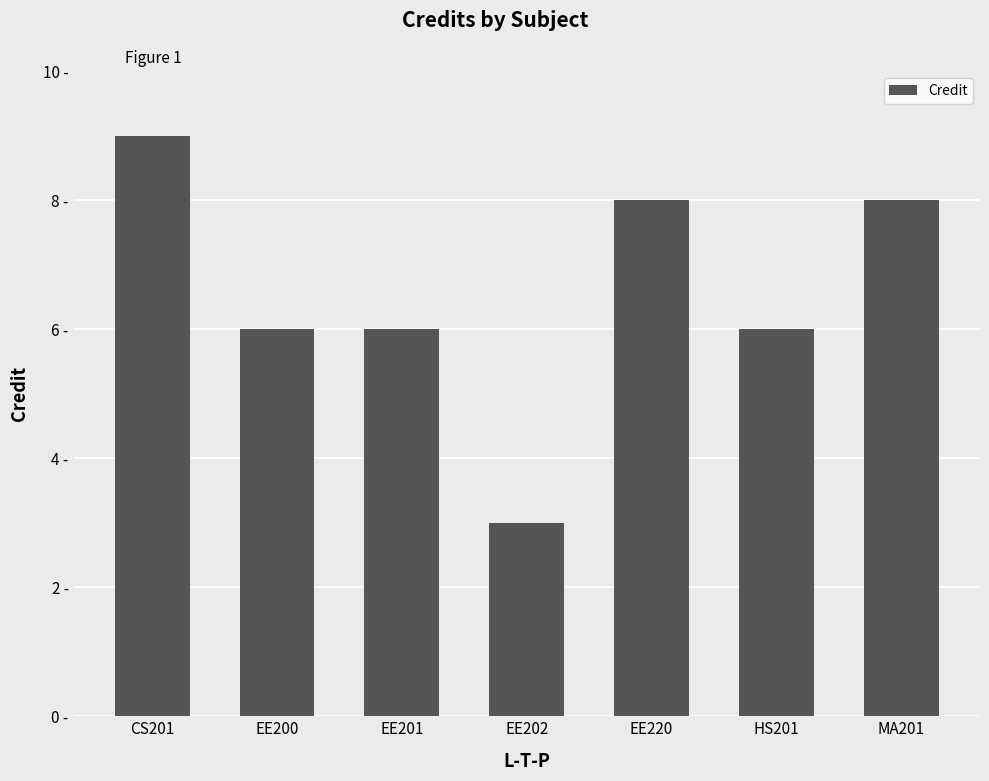

What is the difference between the second highest and minimum values?

5